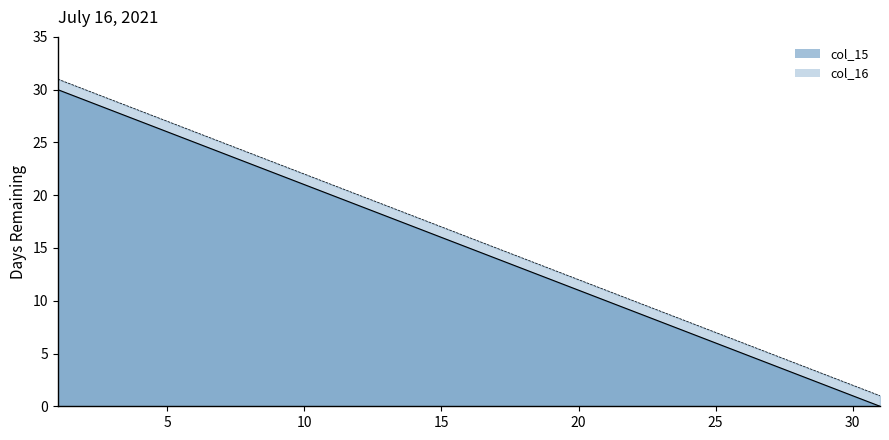

Is the value of col_16 at 20 greater than the value of col_15 at 25?

Yes